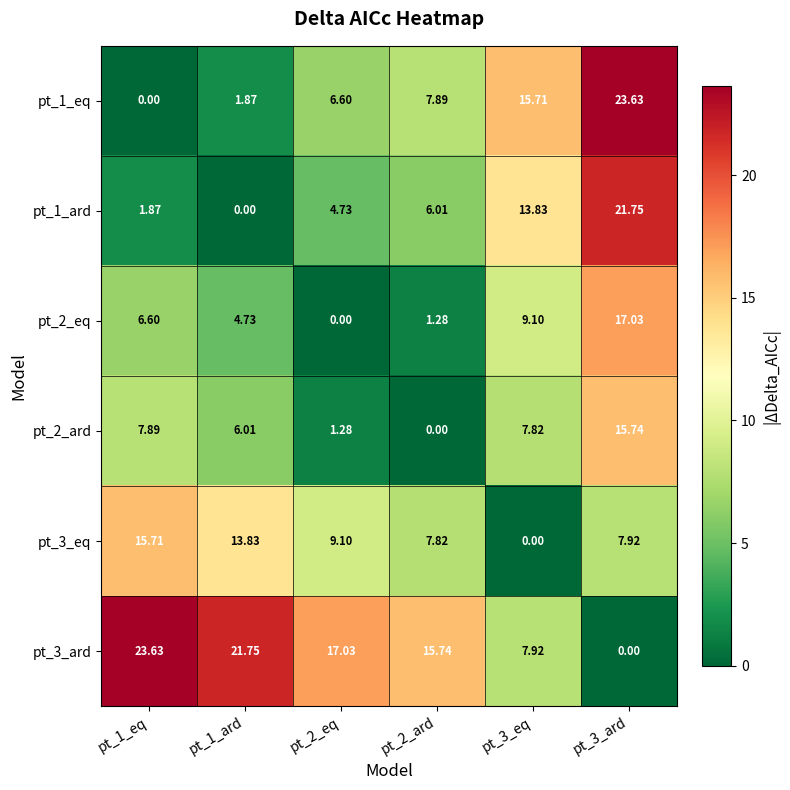

Which label corresponds to the largest value in the chart?

pt_3_ard